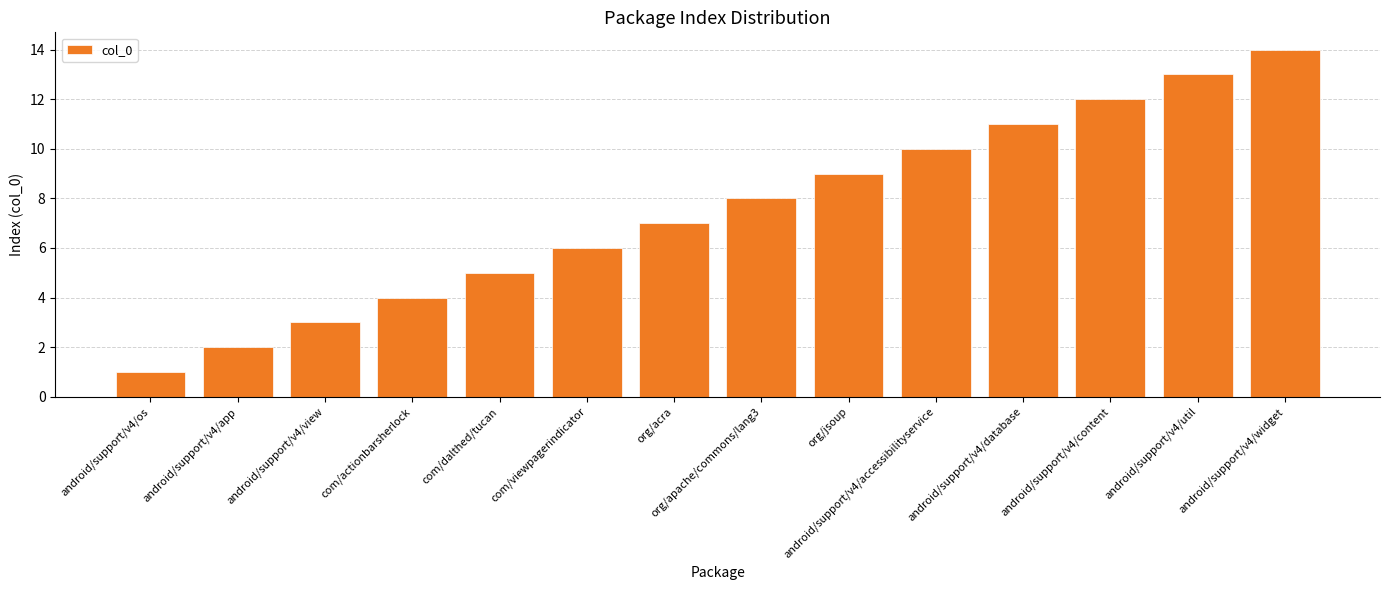

Reading left to right, extract all data points from this chart.

1	2	3	4	5	6	7	8	9	10	11	12	13	14